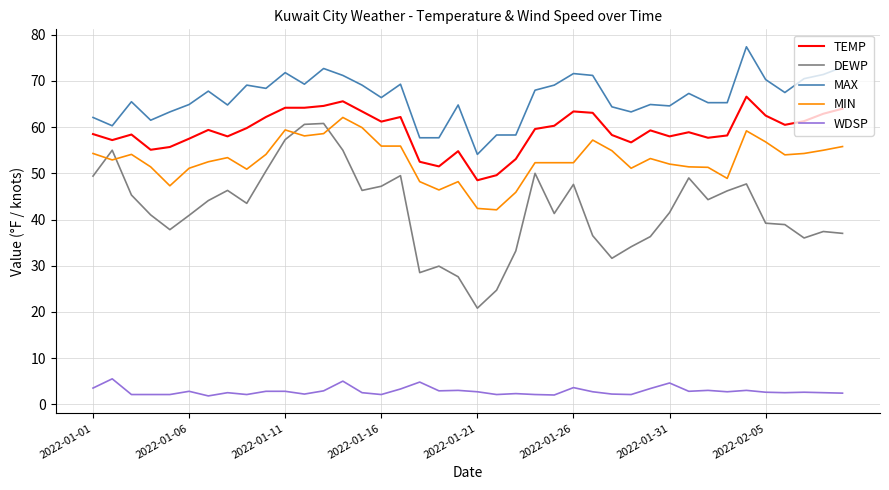

True or false: MIN and TEMP intersect in this chart.

False